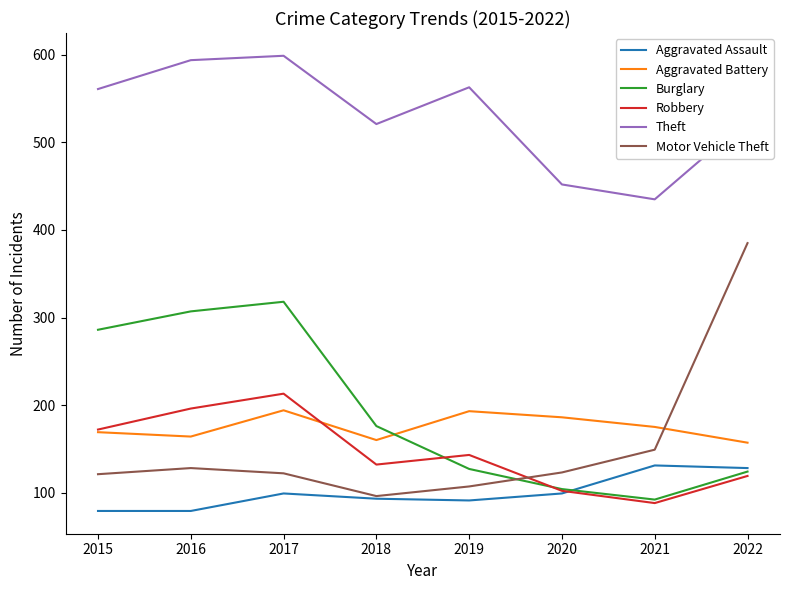

What is the difference between the highest and lowest values at 2022?

407